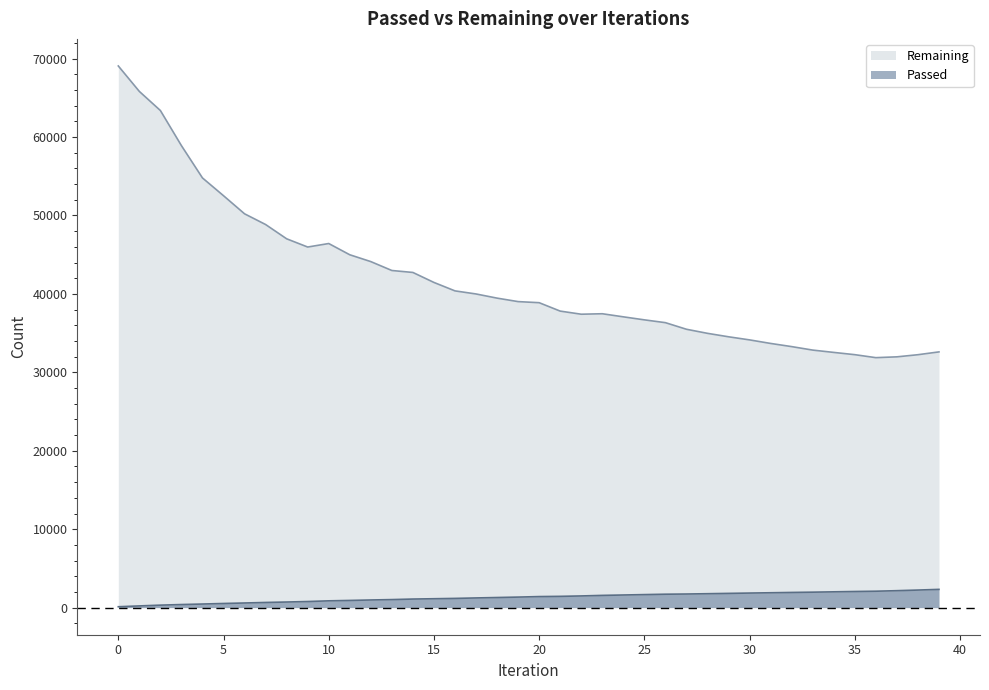

Where is Remaining nearest to the value 50467?

6